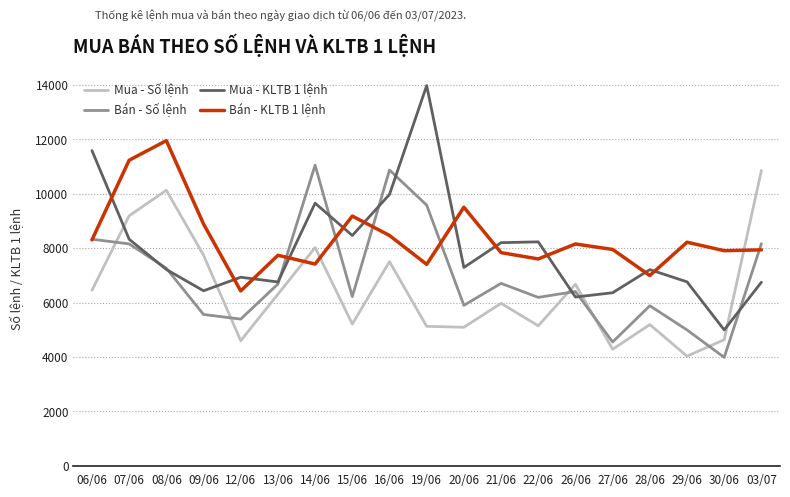

How many values in the Mua - Số lệnh series are below 5971?

9